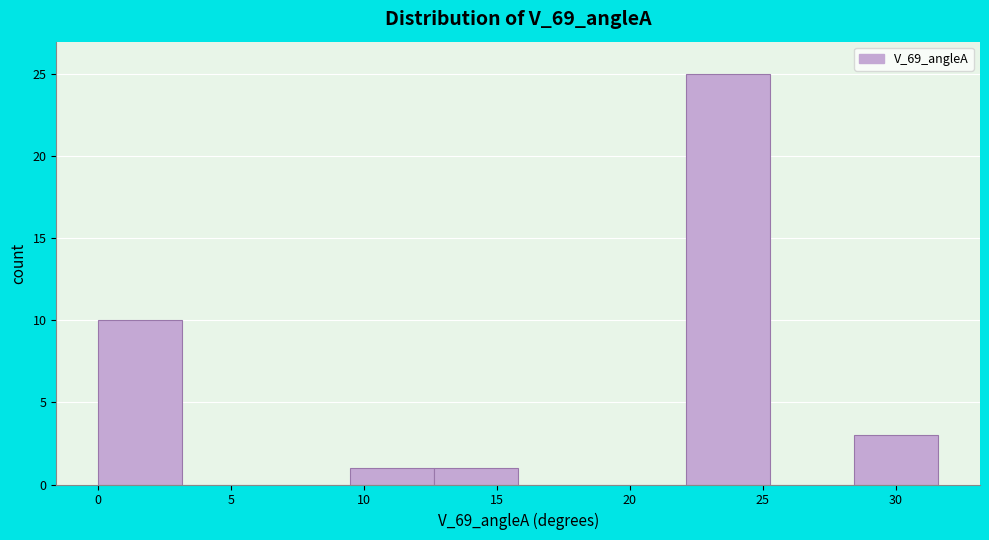

Which range on the x-axis has the tallest bar?

22.0 to 25.5